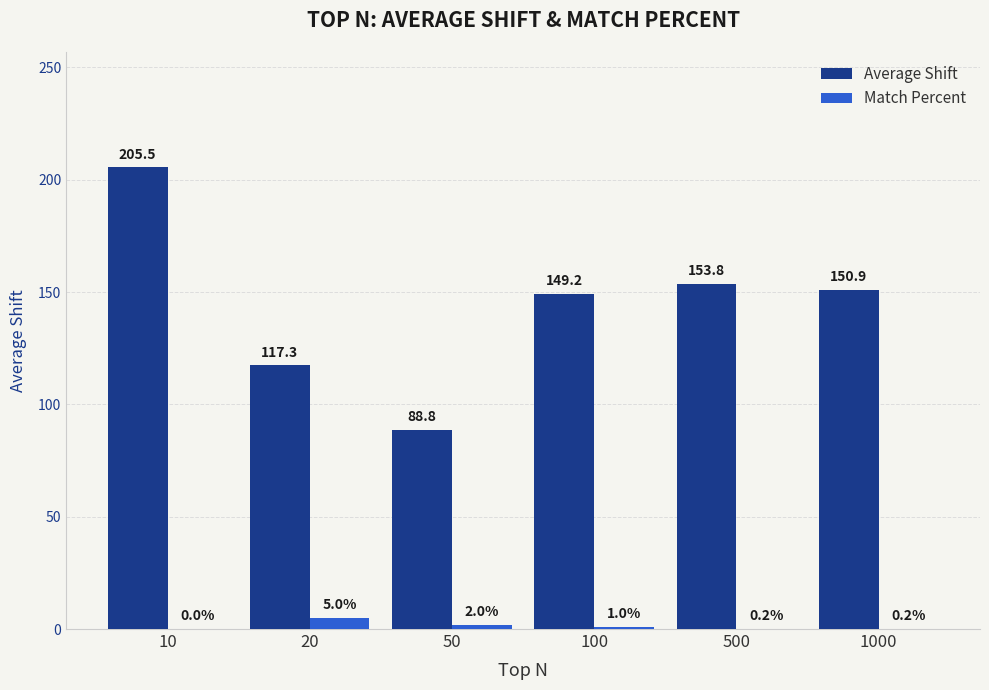

Are the bars horizontal?

No